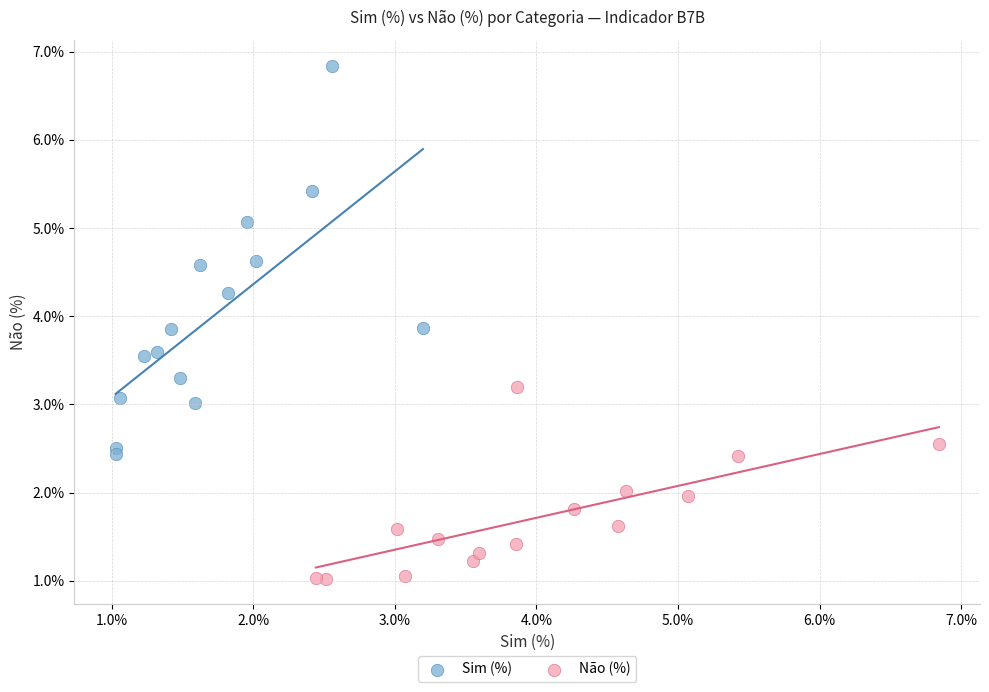

Which series contains the highest Y value?

Sim (%)